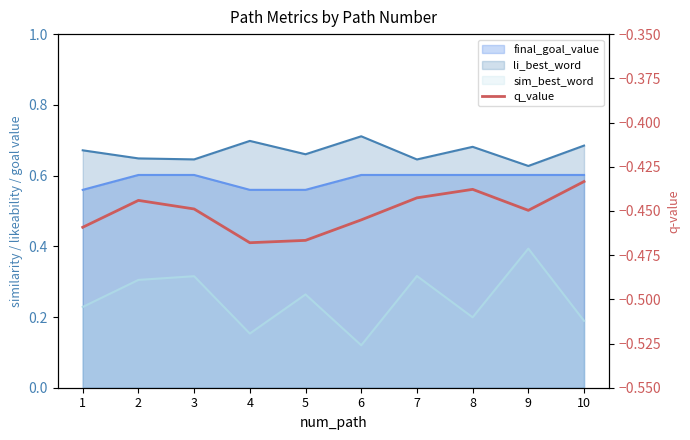

Between 2 and 4, which is larger?

2